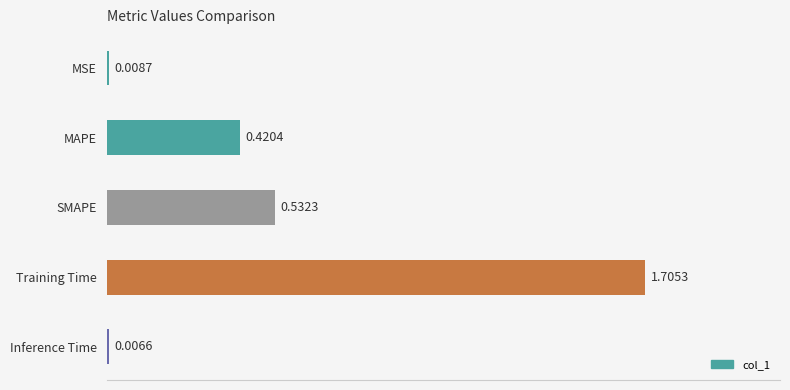

How many bars are there in total?

5